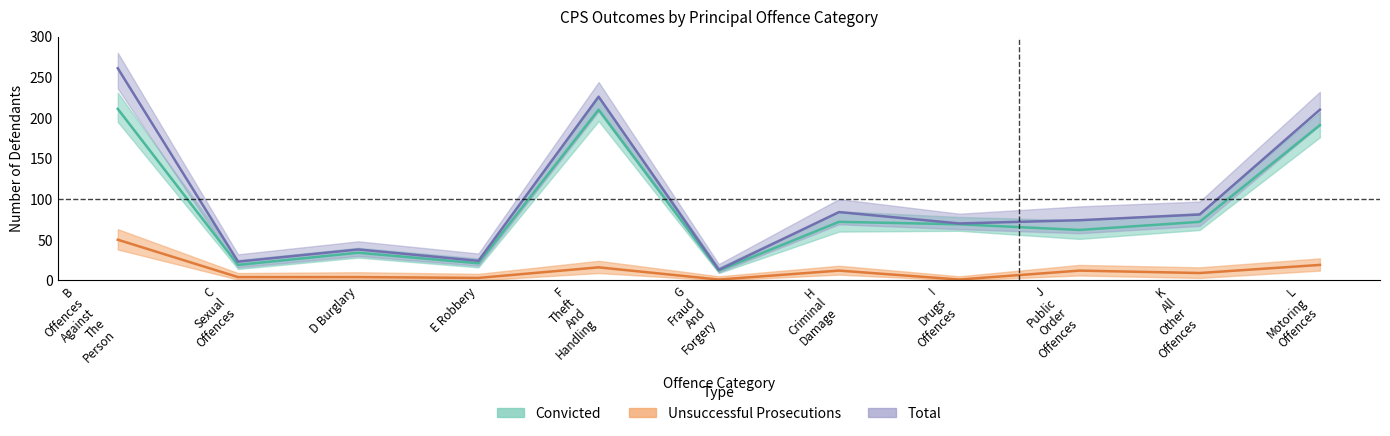

Where is the first local minimum for Unsuccessful Prosecutions?

E Robbery